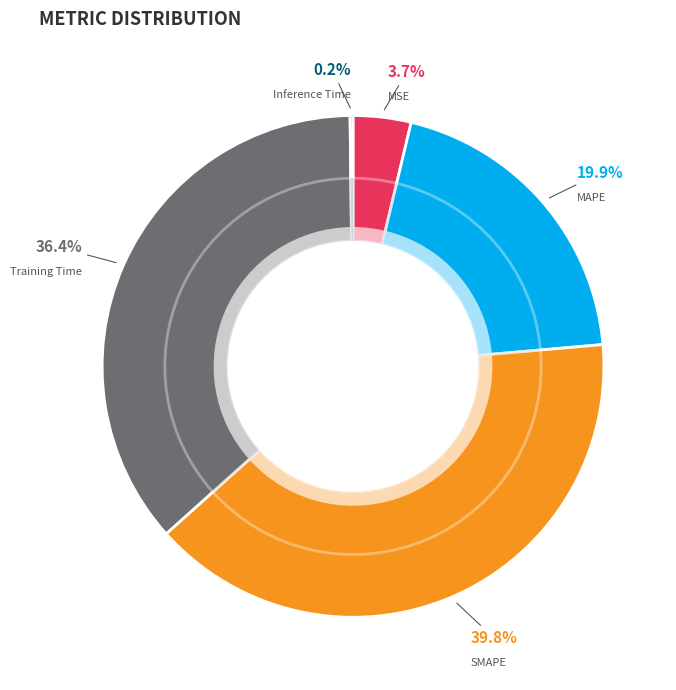

To the nearest percent, what is the difference between the MAPE and Training Time slice percentages?

17%